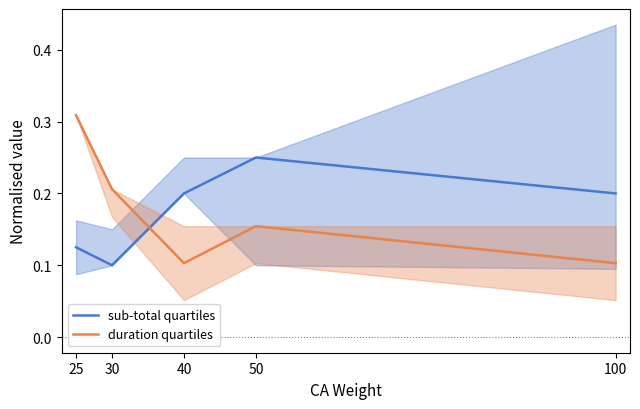

At which category is the sum across all series the highest?

25